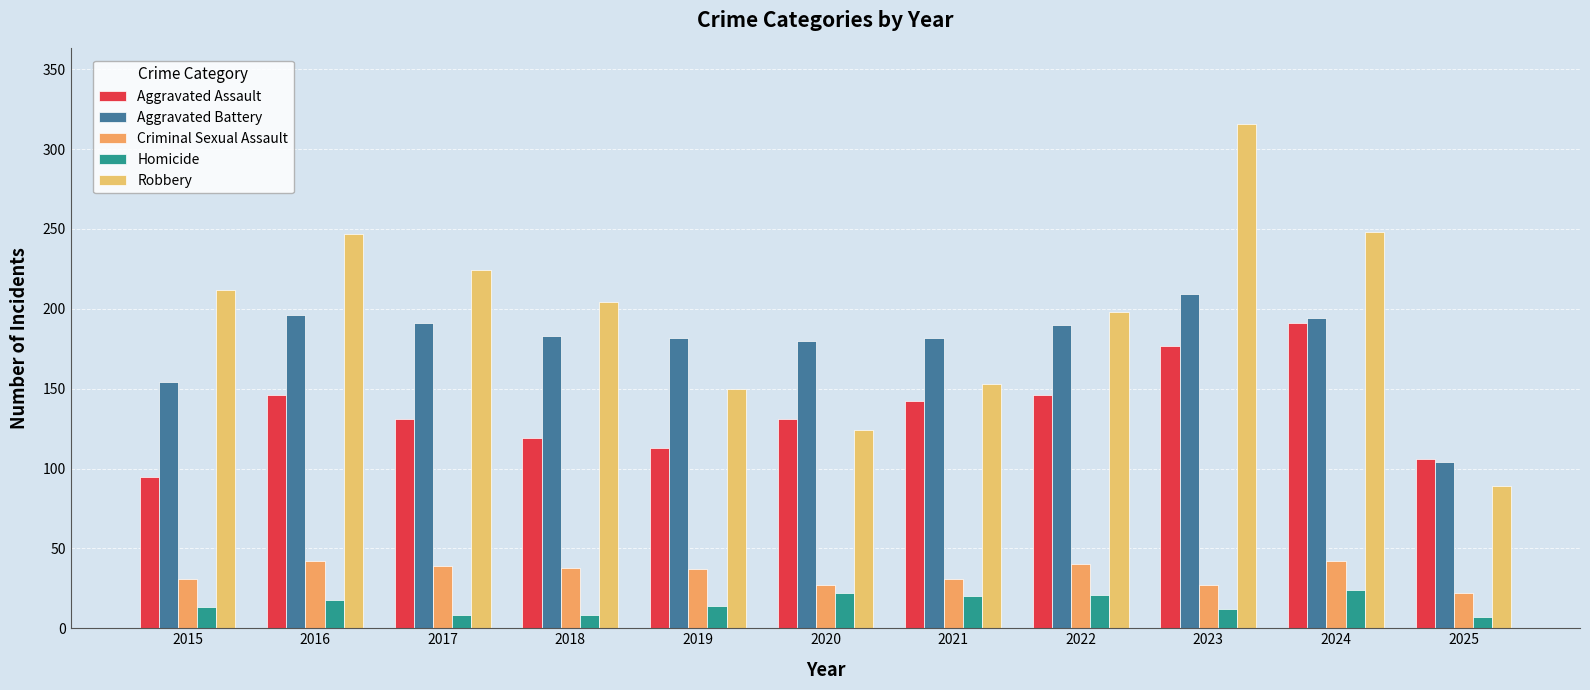

Reading left to right, list all the values displayed in this chart.

Aggravated Assault: 2015=95	2016=146	2017=131	2018=119	2019=113	2020=131	2021=142	2022=146	2023=177	2024=191	2025=106
Aggravated Battery: 2015=154	2016=196	2017=191	2018=183	2019=182	2020=180	2021=182	2022=190	2023=209	2024=194	2025=104
Criminal Sexual Assault: 2015=31	2016=42	2017=39	2018=38	2019=37	2020=27	2021=31	2022=40	2023=27	2024=42	2025=22
Homicide: 2015=13	2016=18	2017=8	2018=8	2019=14	2020=22	2021=20	2022=21	2023=12	2024=24	2025=7
Robbery: 2015=212	2016=247	2017=224	2018=204	2019=150	2020=124	2021=153	2022=198	2023=316	2024=248	2025=89